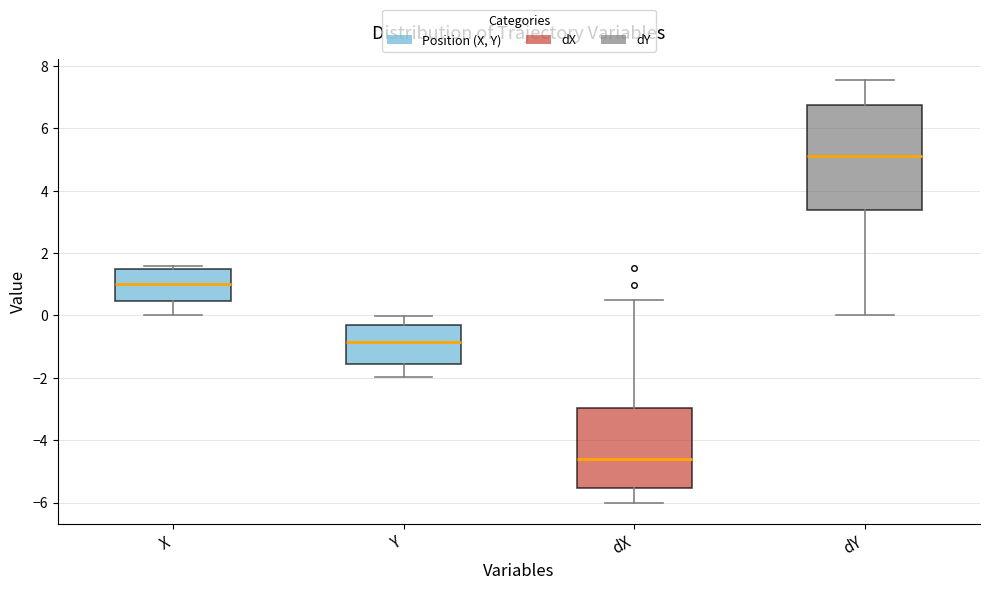

Comparing the boxes themselves (not the whiskers), which one is the tallest?

dY